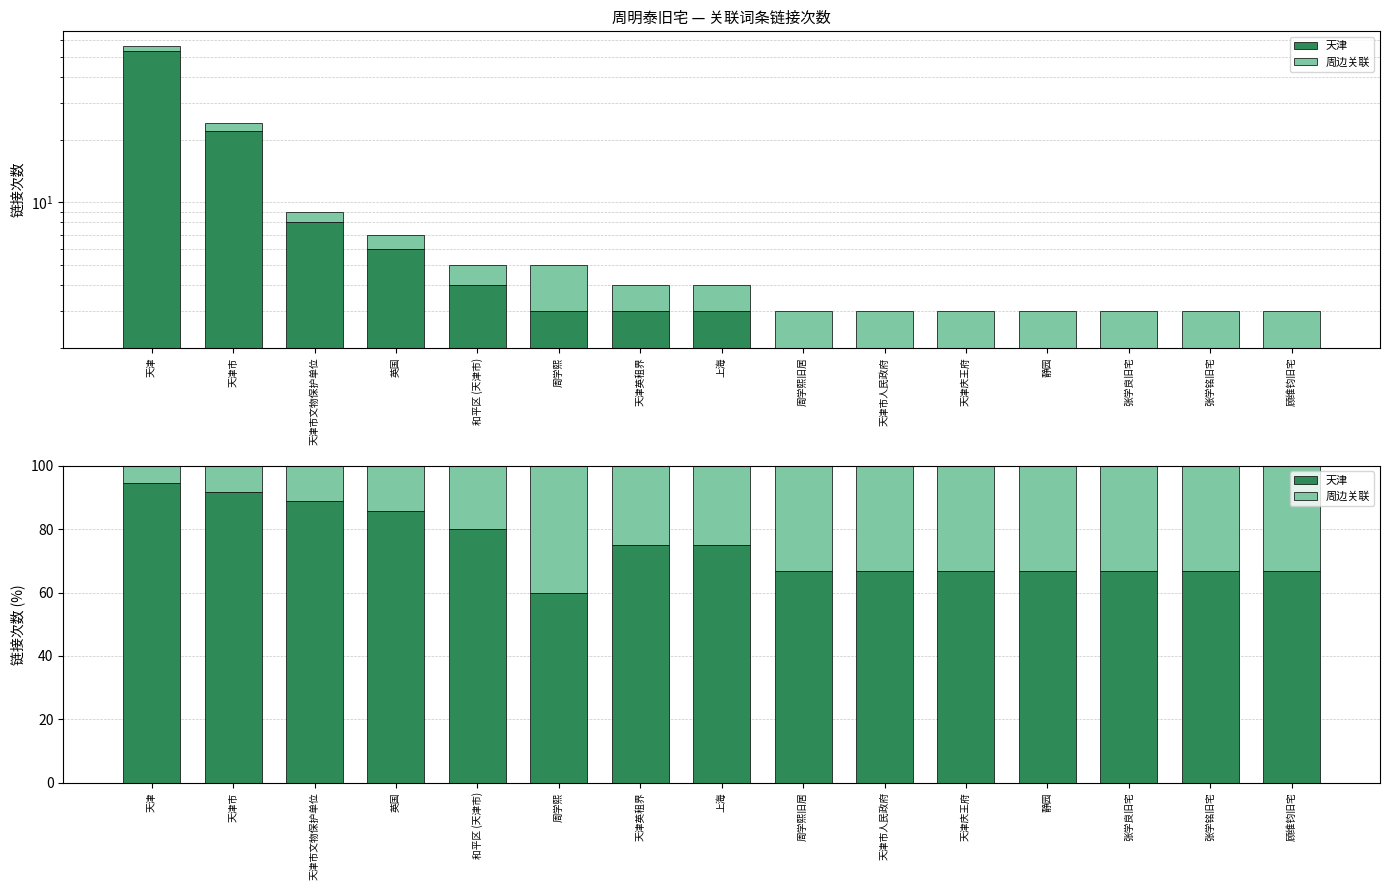

At which label does 天津 reach its minimum?

周学熙